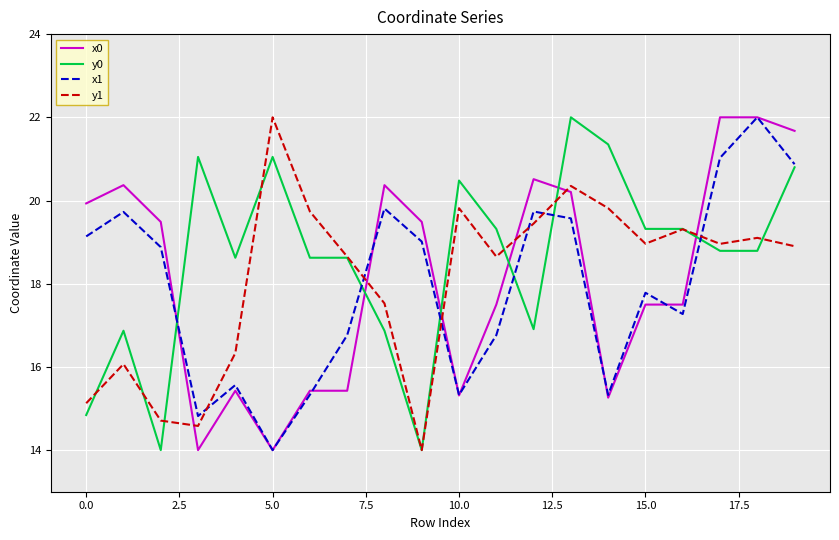

After their last crossing, which series has the higher values: y1 or x1?

x1